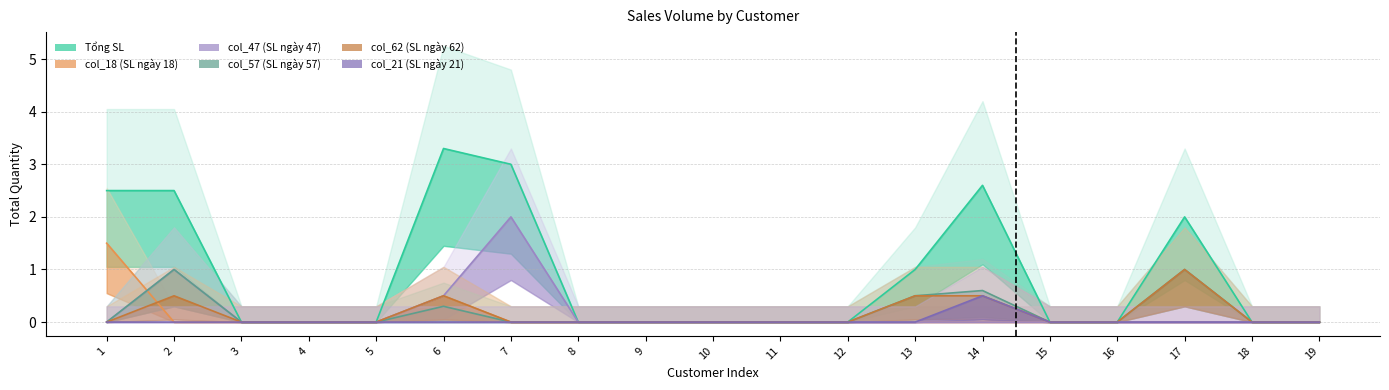

What are all the series names shown in the legend?

Tổng SL, col_18, col_47, col_57, col_62, col_21